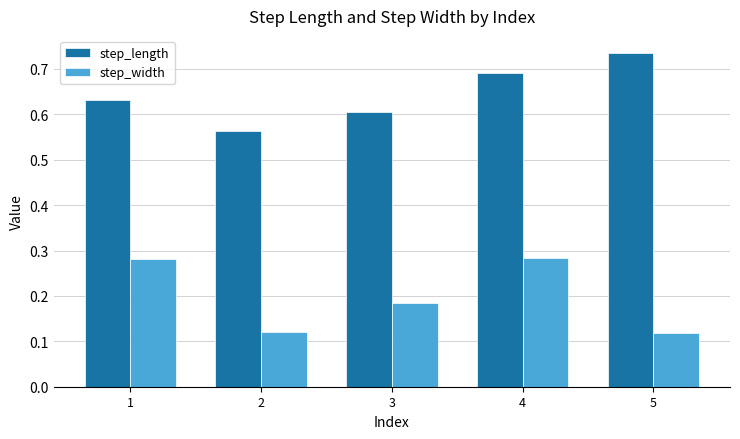

What is the total value across all series at 1?

0.9